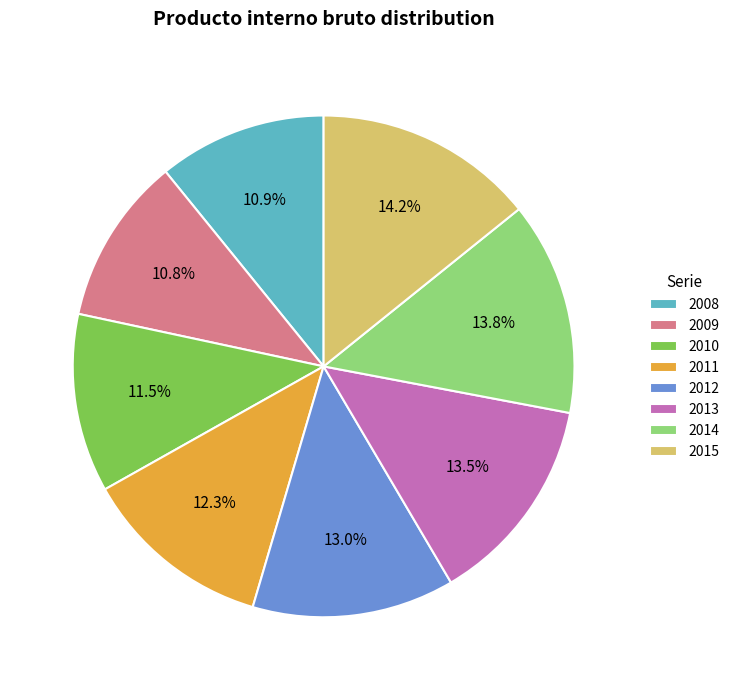

How many slices are in this pie chart?

8